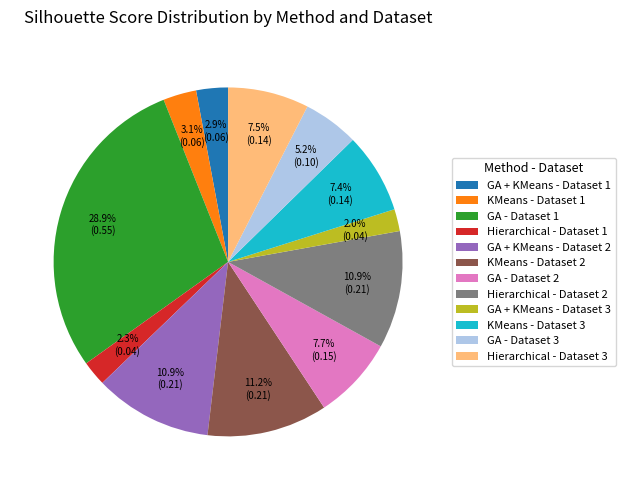

Does any single category account for the majority?

No